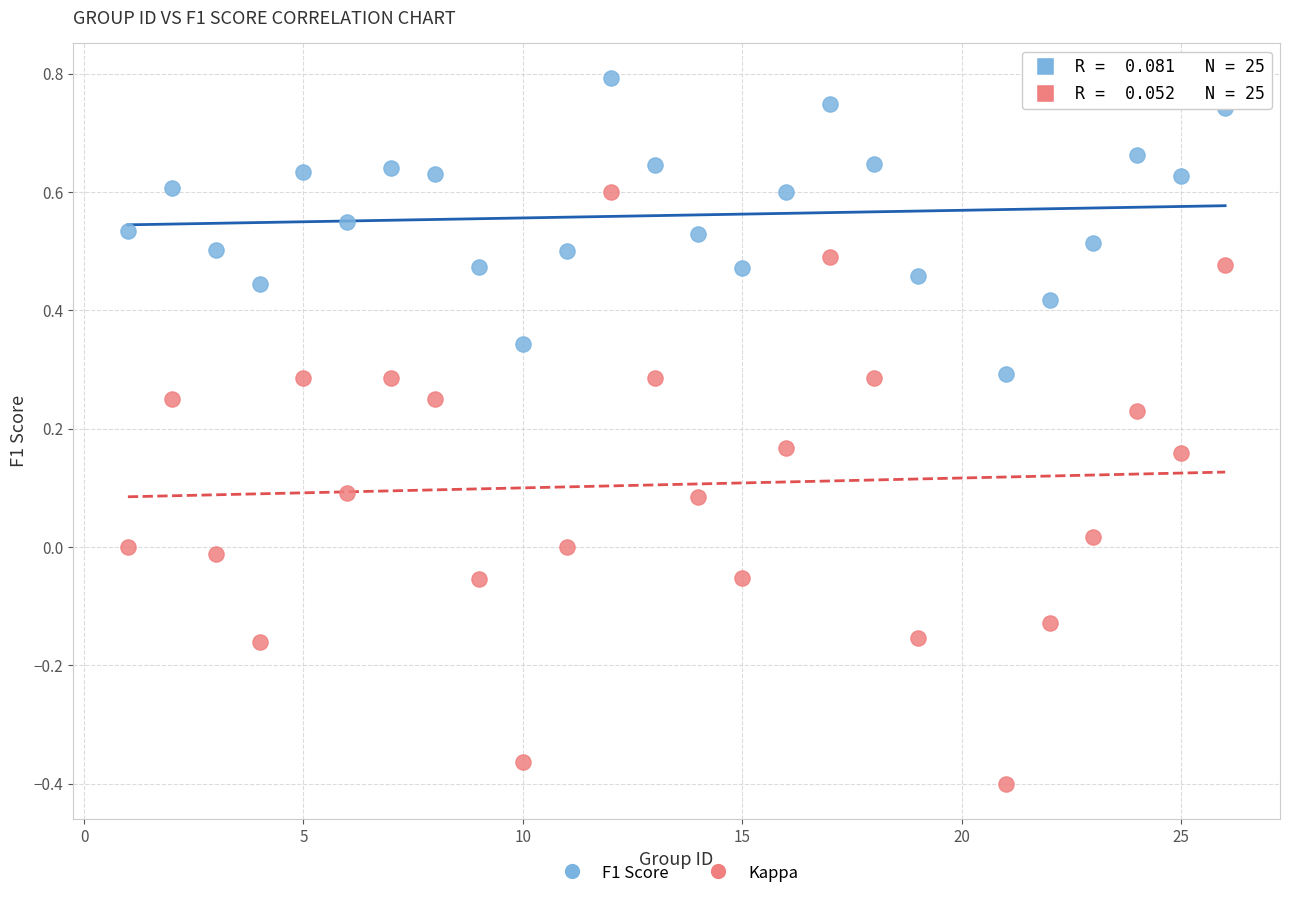

What are all the series names shown in the legend?

F1 Score, Kappa